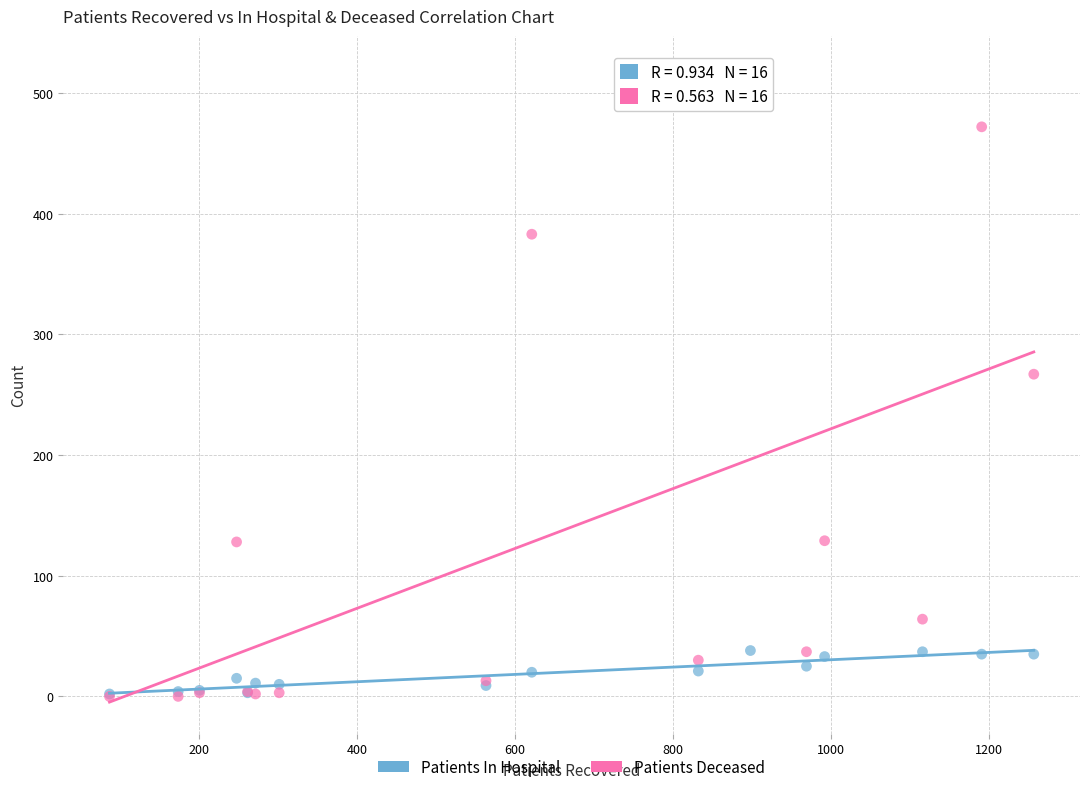

In the Patients Deceased series, what Y value is closest to 260?

267